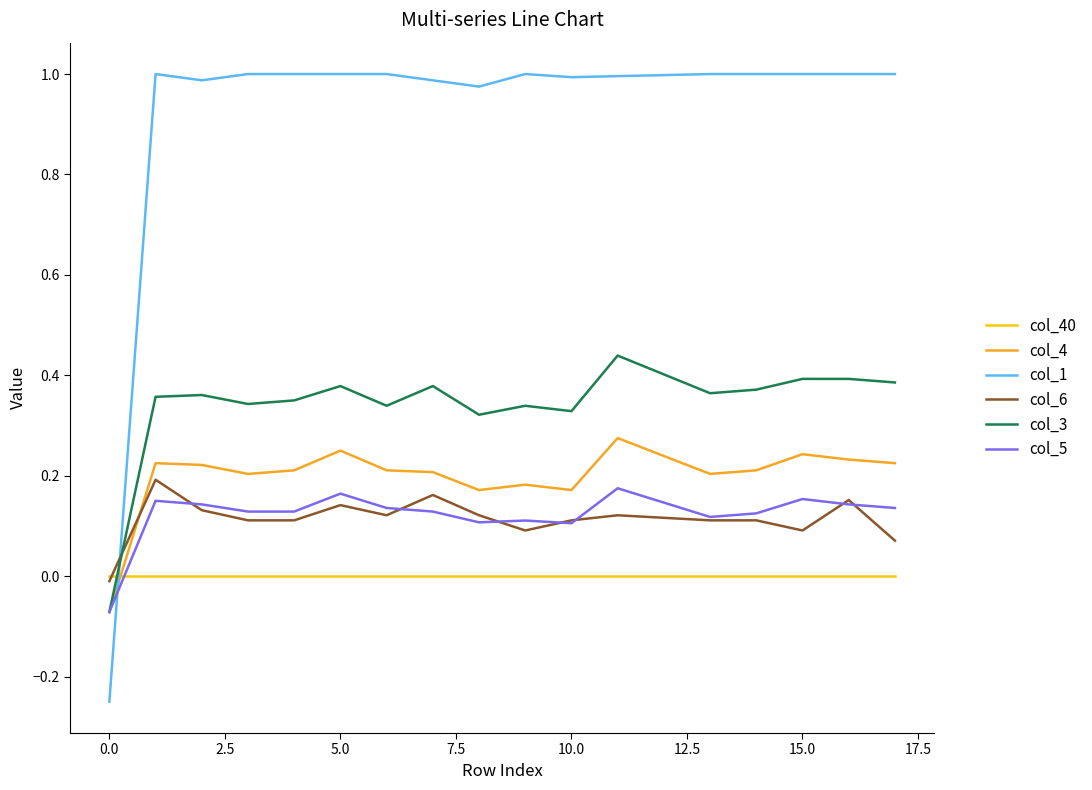

Which series has the largest range (max minus min)?

col_1